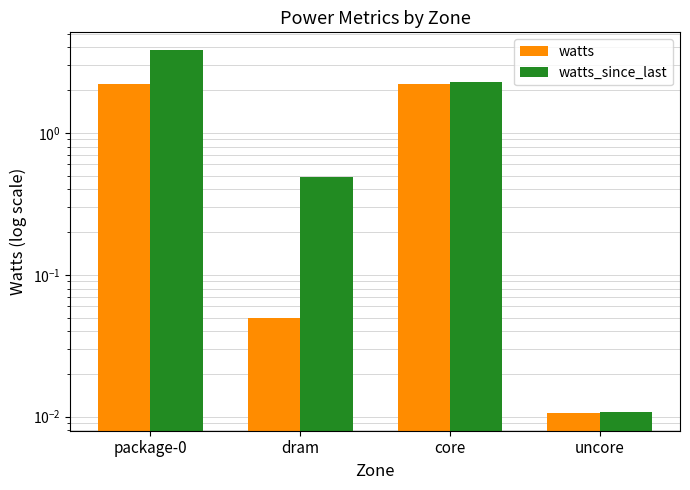

Reading left to right, list all the values displayed in this chart.

watts: package-0=2.2	dram=0.0	core=2.2	uncore=0.0
watts_since_last: package-0=3.8	dram=0.5	core=2.3	uncore=0.0